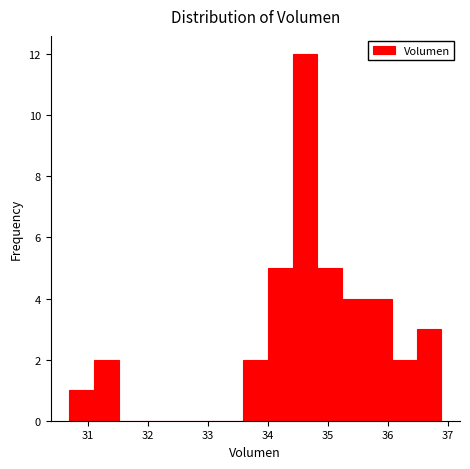

What is the height of the bar covering 34.8 to 35.2 on the x-axis? Neither the bar edges nor the heights are printed on the chart, so give them approximately, as read against the axes.

5